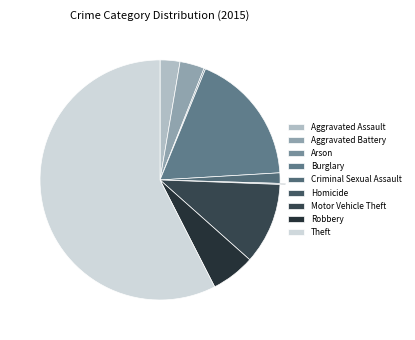

Rank the categories by value from lowest to highest.

Homicide, Arson, Criminal Sexual Assault, Aggravated Assault, Aggravated Battery, Robbery, Motor Vehicle Theft, Burglary, Theft